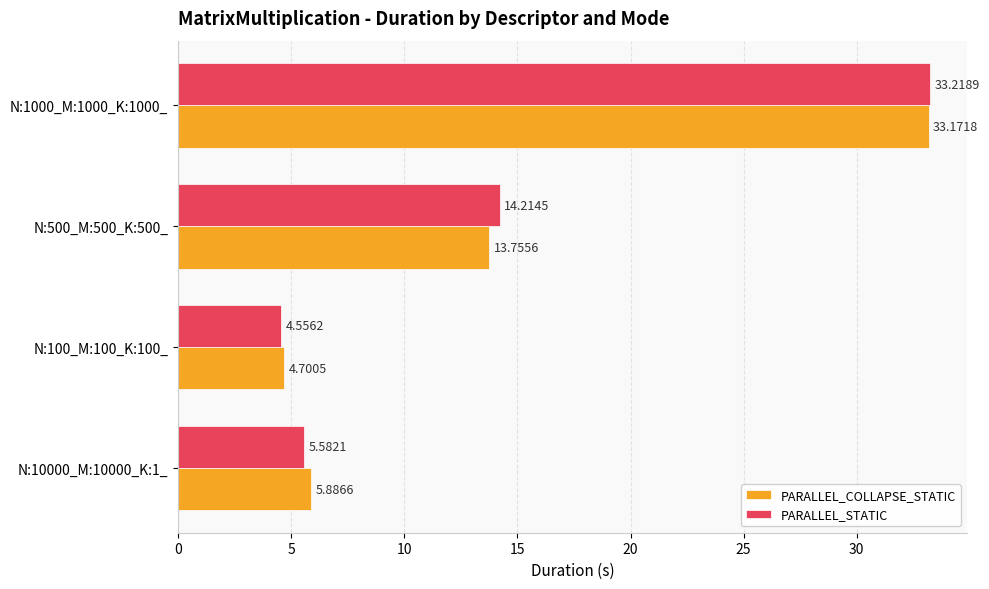

Which series has the largest total across all categories?

PARALLEL_STATIC